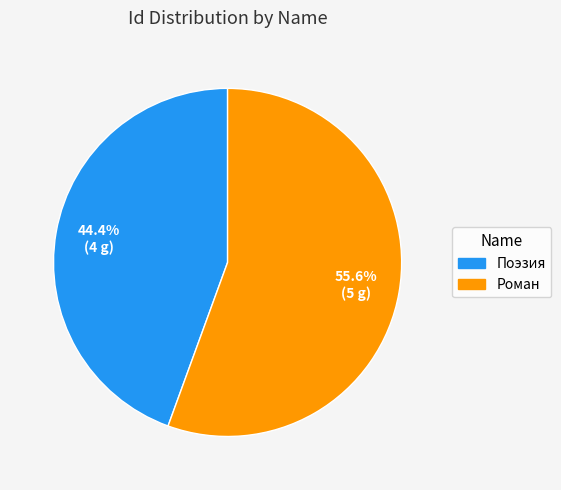

True or false: Роман accounts for 56% of the total.

True